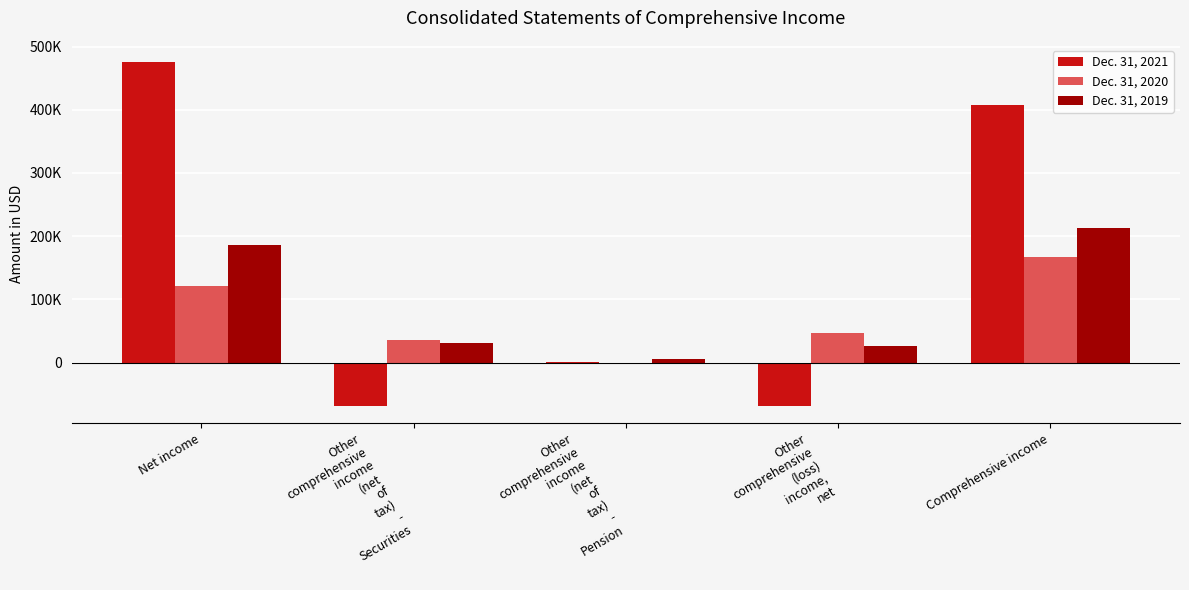

What is the difference between the highest and lowest values at Net income?

354911